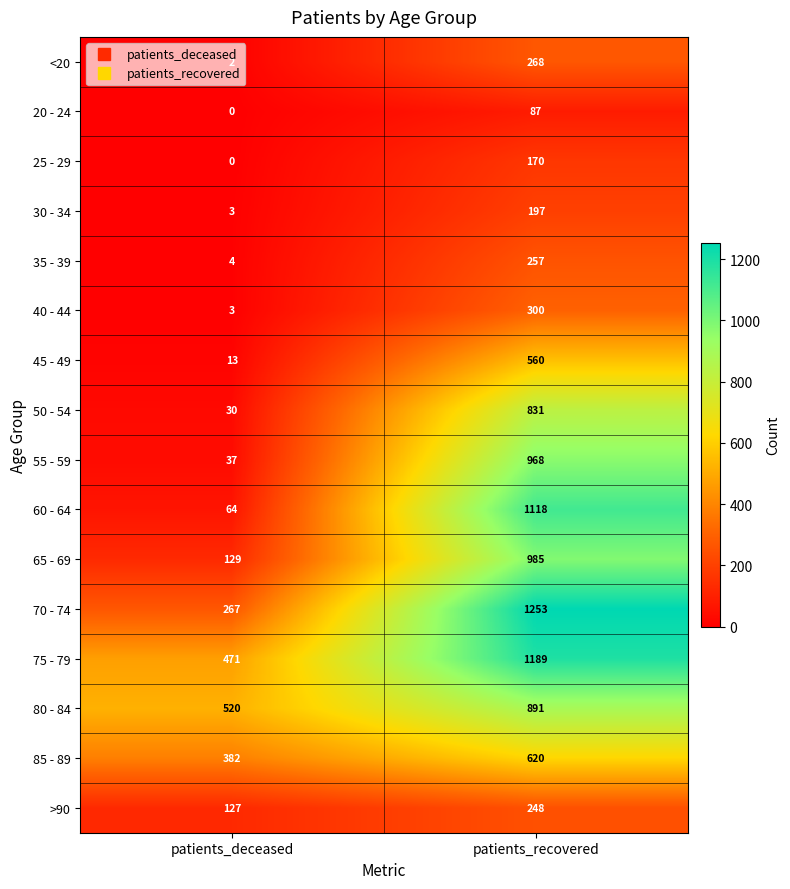

What value does the <20 series have at patients_recovered?

268